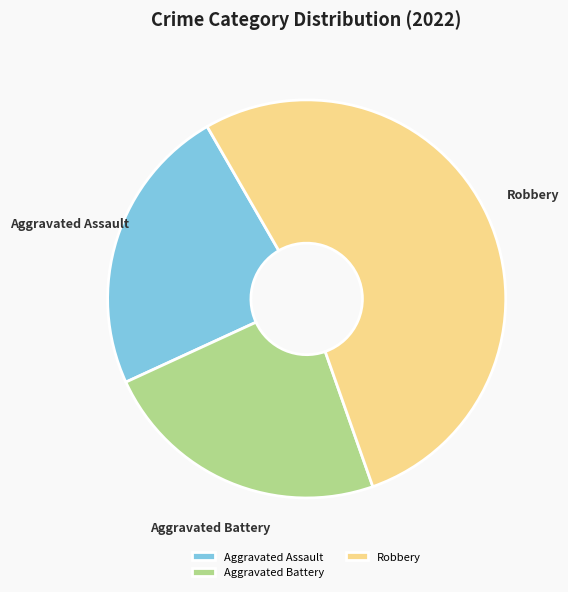

Is it true that Aggravated Battery is 24% of the pie?

True